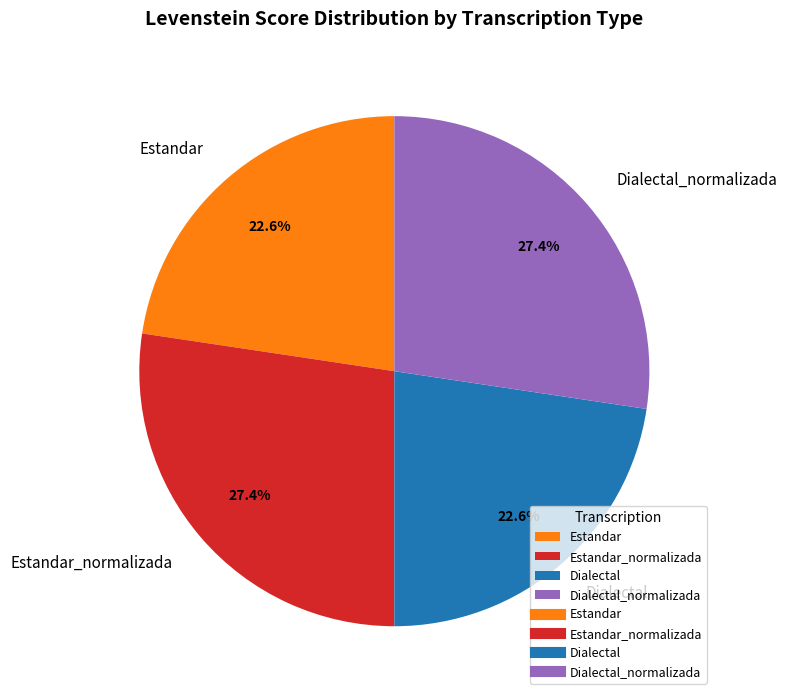

What is the total percentage of Dialectal_normalizada and Estandar?

50.0%